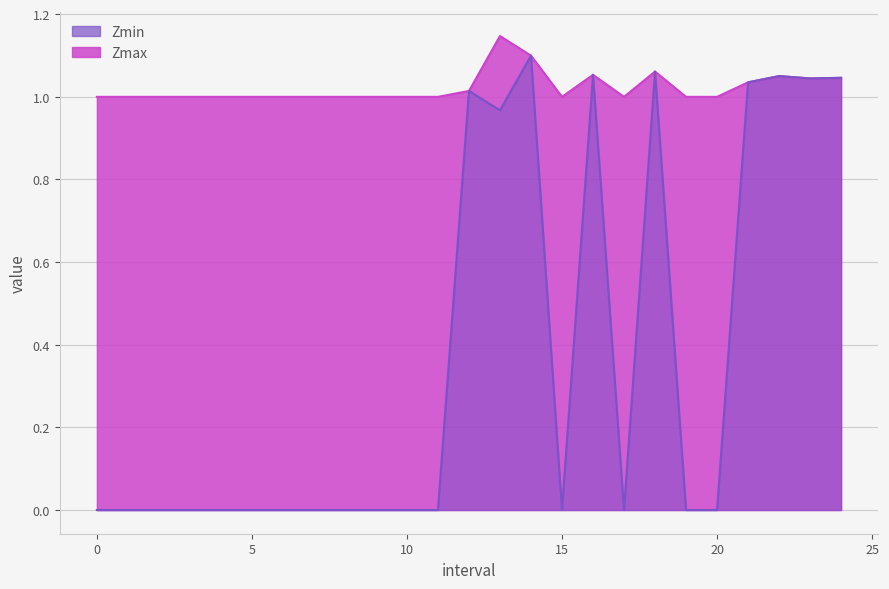

List the series in order of their overall mean, highest first.

Zmax, Zmin